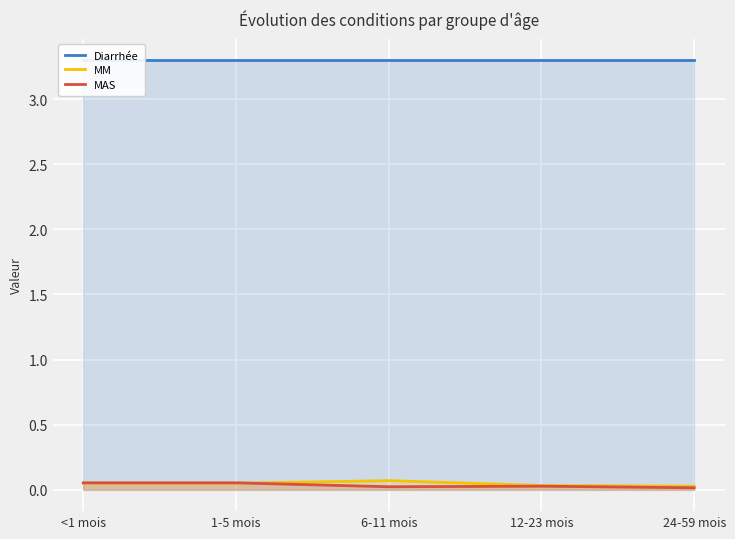

Is the value of Diarrhée at 12-23 mois greater than the value of MM at 24-59 mois?

Yes